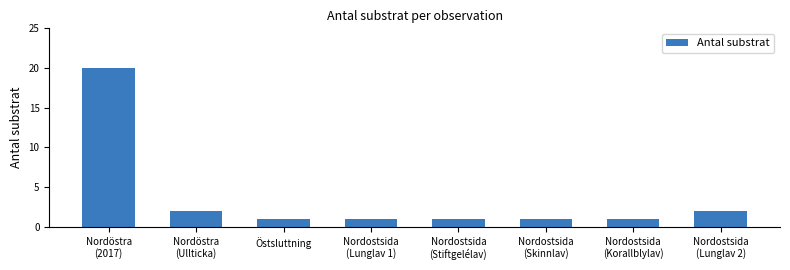

Which has a higher value, Nordostsida
(Skinnlav) or Nordöstra
(2017)?

Nordöstra
(2017)